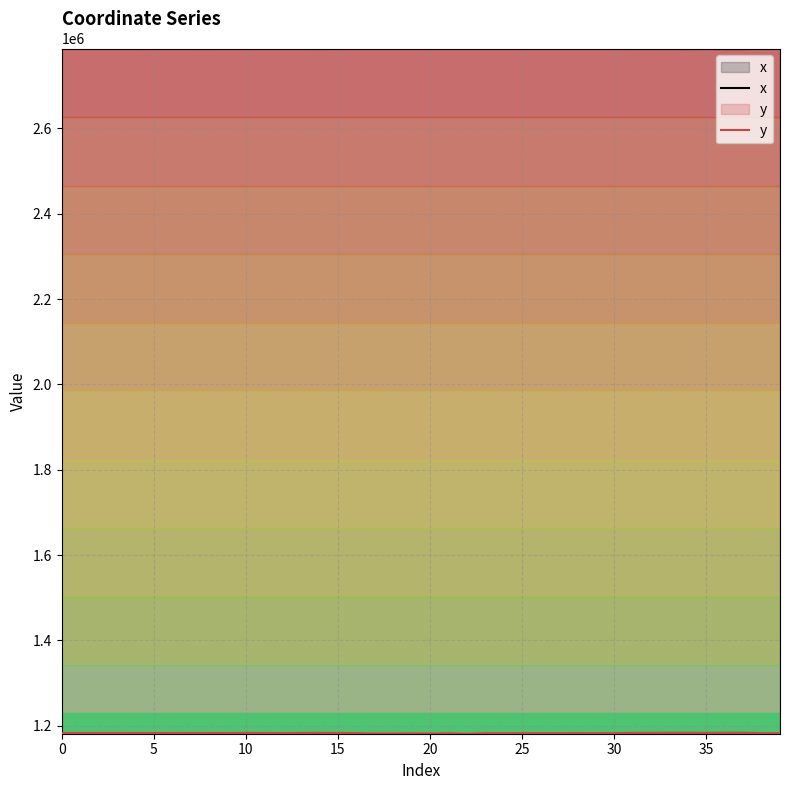

What is the difference between the y values at 32 and 9?

408.2